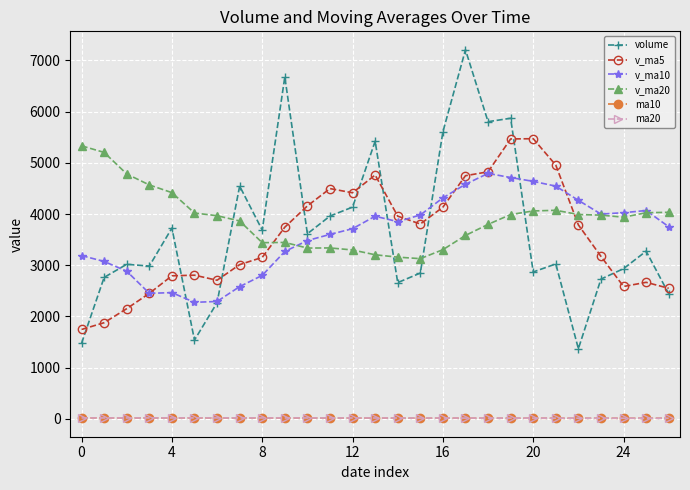

What is the value of the volume point at the 15th from the left?

2660.0